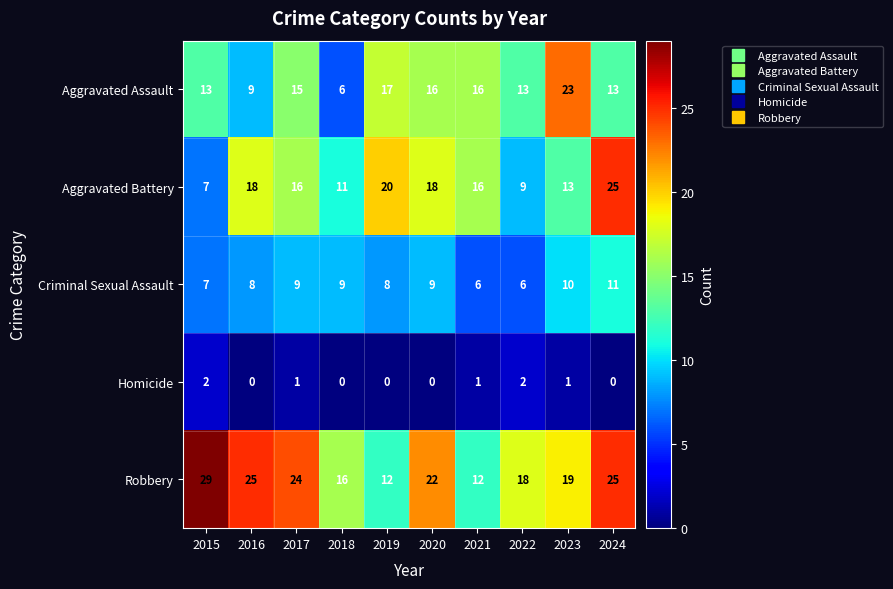

What is the sum of all Aggravated Assault values?

141